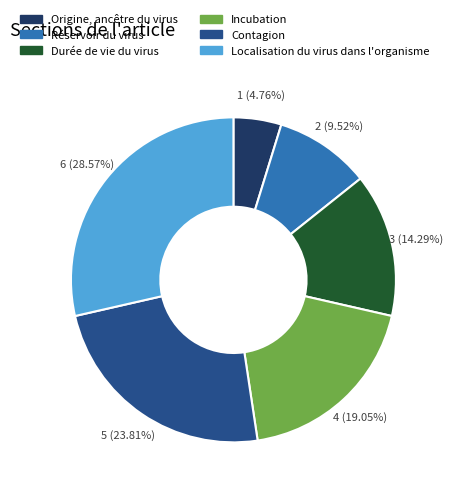

How many segments does this pie chart have?

6